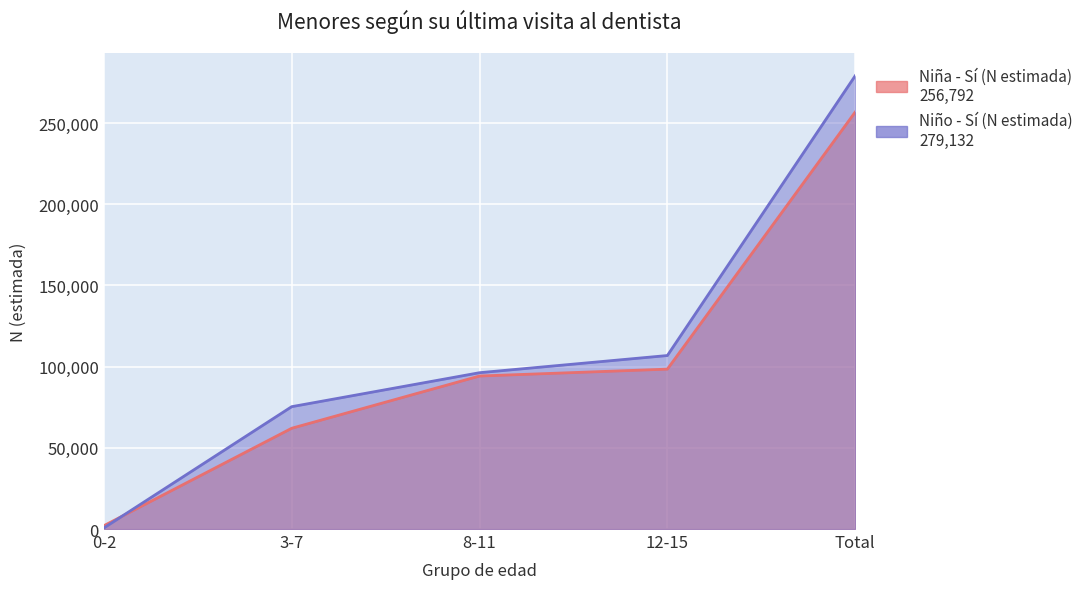

Which series ends up on top after the final intersection of Niño - Sí (N estimada) and Niña - Sí (N estimada)?

Niño - Sí (N estimada)